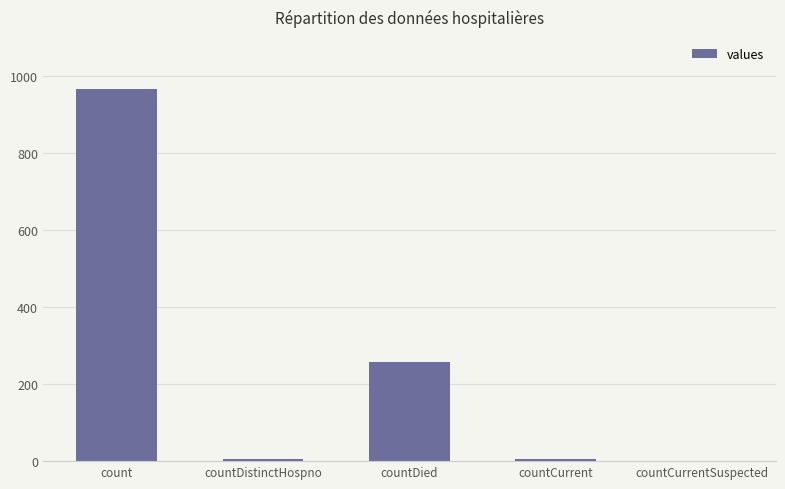

How many positive values are there?

4